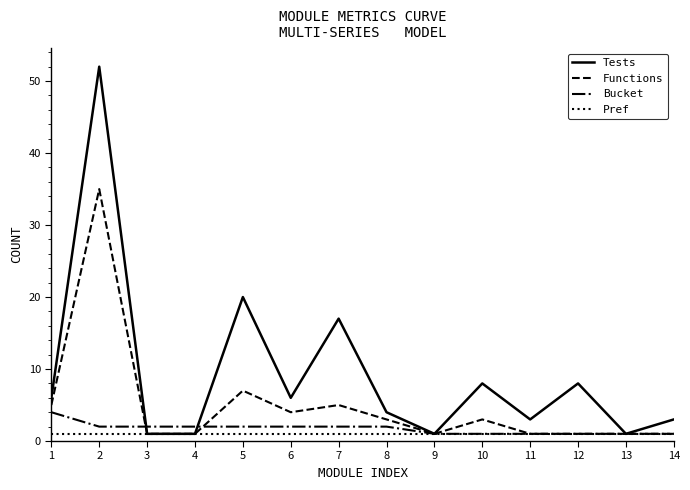

Reading right to left, extract all data points from this chart.

Tests: 14=3	13=1	12=8	11=3	10=8	9=1	8=4	7=17	6=6	5=20	4=1	3=1	2=52	1=6
Functions: 14=1	13=1	12=1	11=1	10=3	9=1	8=3	7=5	6=4	5=7	4=1	3=1	2=35	1=5
Bucket: 14=1	13=1	12=1	11=1	10=1	9=1	8=2	7=2	6=2	5=2	4=2	3=2	2=2	1=4
Pref: 14=1	13=1	12=1	11=1	10=1	9=1	8=1	7=1	6=1	5=1	4=1	3=1	2=1	1=1